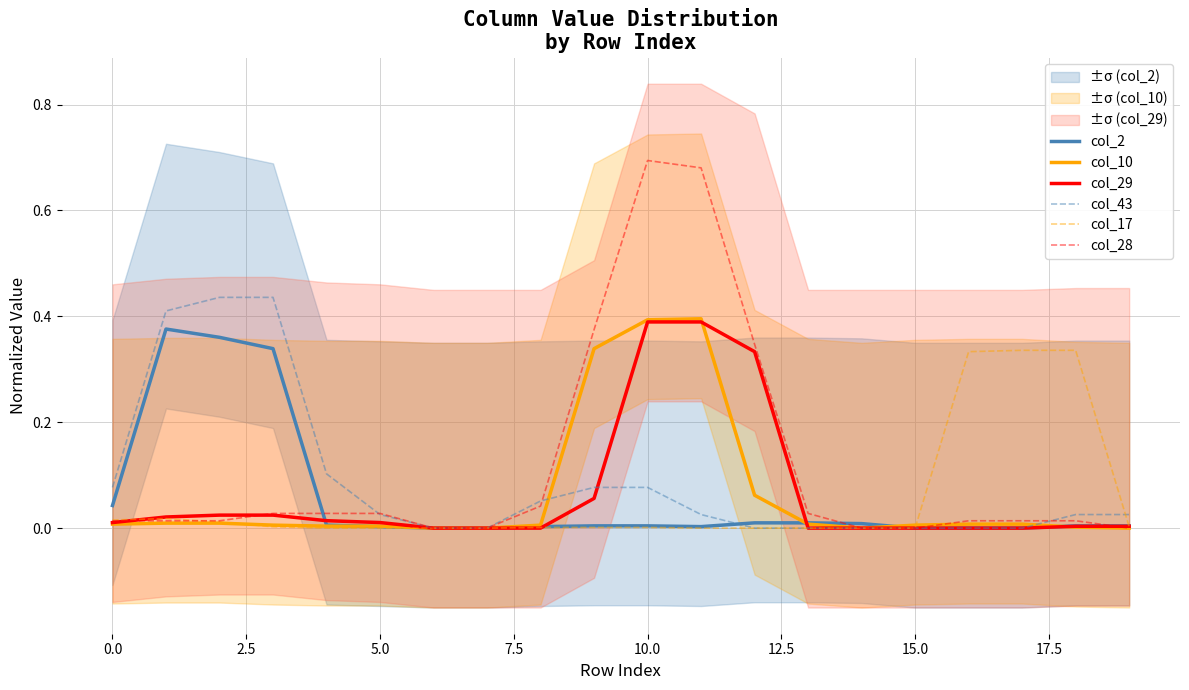

The col_17 series shows -0.2 at 15.0. True or false?

False